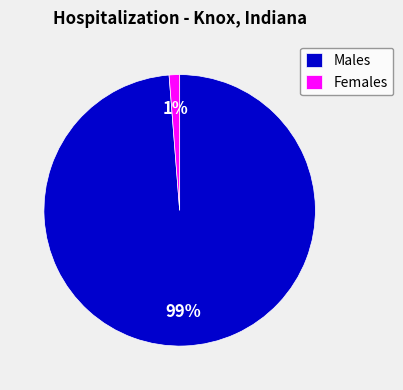

How many segments does this pie chart have?

2